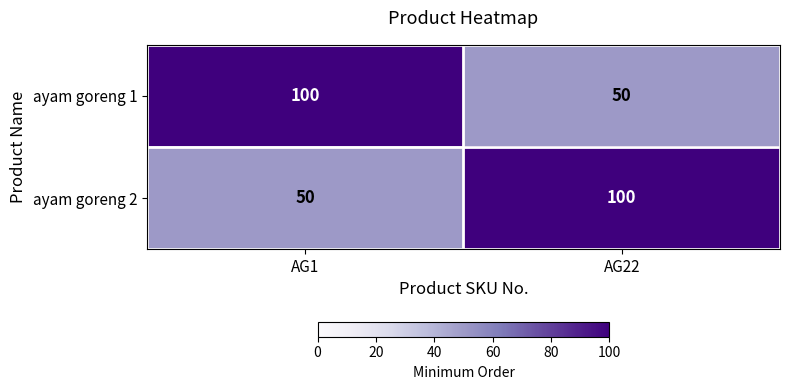

What is the difference between the ayam goreng 2 values at AG22 and AG1?

50